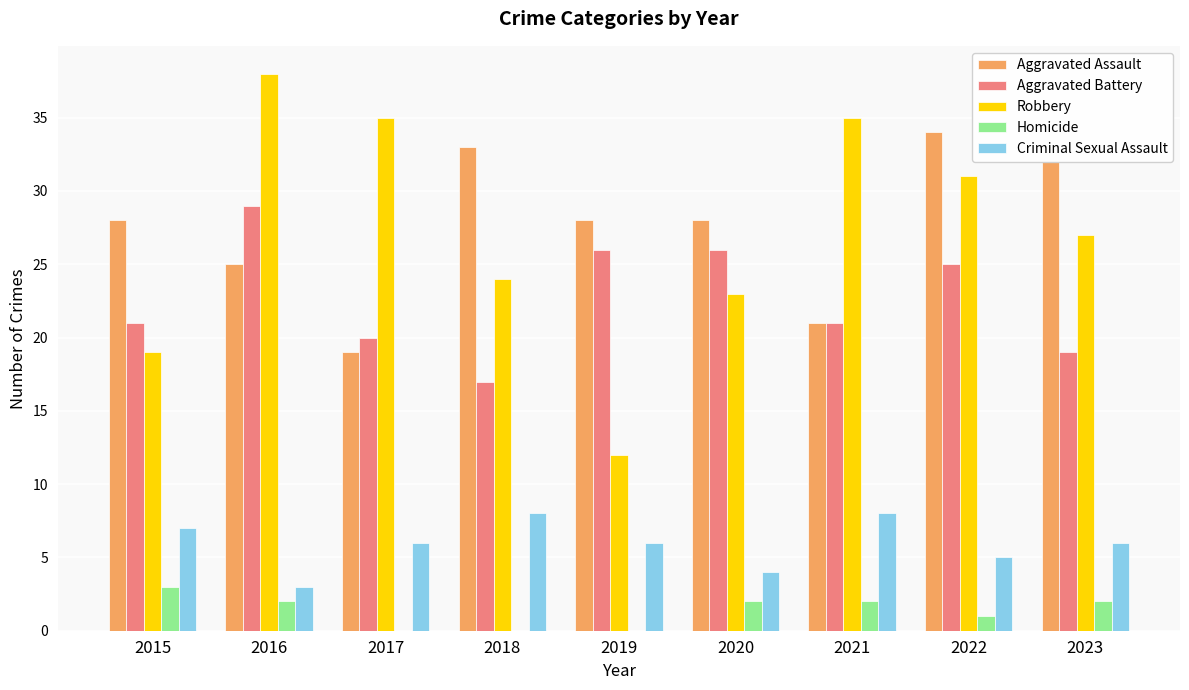

Count the number of categories in the chart.

9